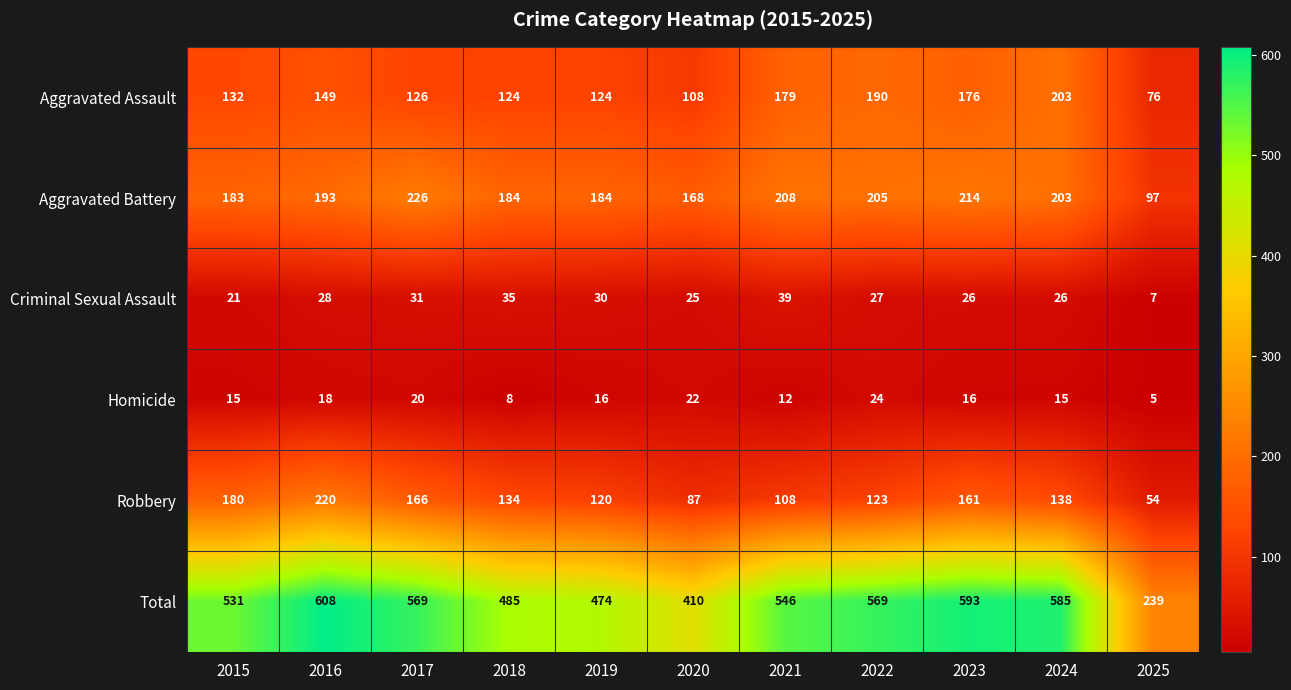

At which label is Robbery closest to 137?

2024